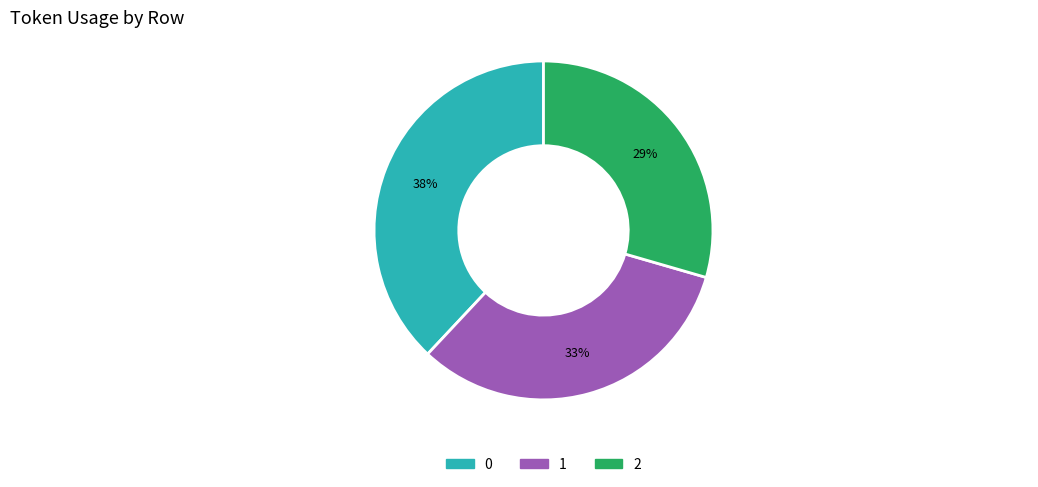

Which slice is the smallest?

2